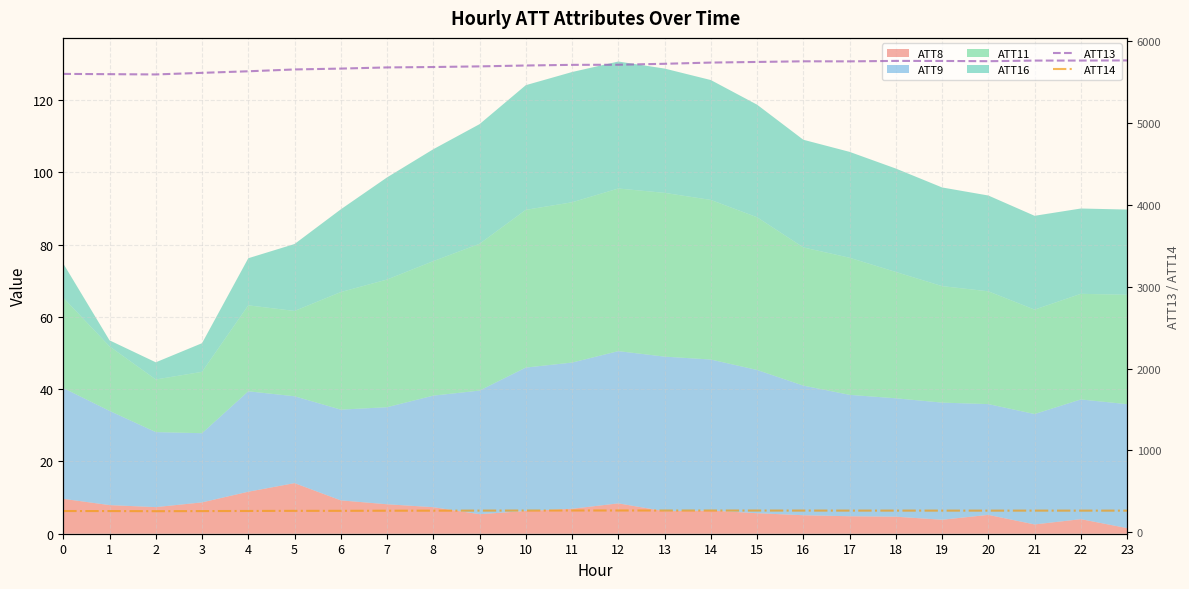

What is the difference between the highest and lowest values at 20?

5495.4